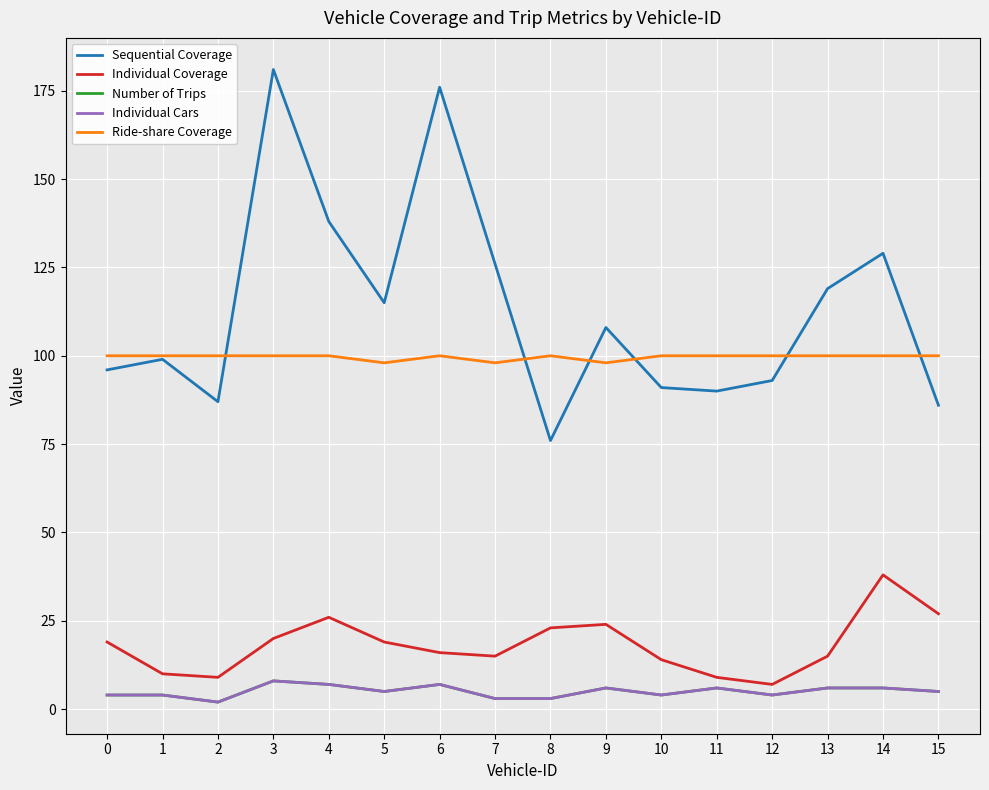

Does the chart have visible grid lines?

Yes